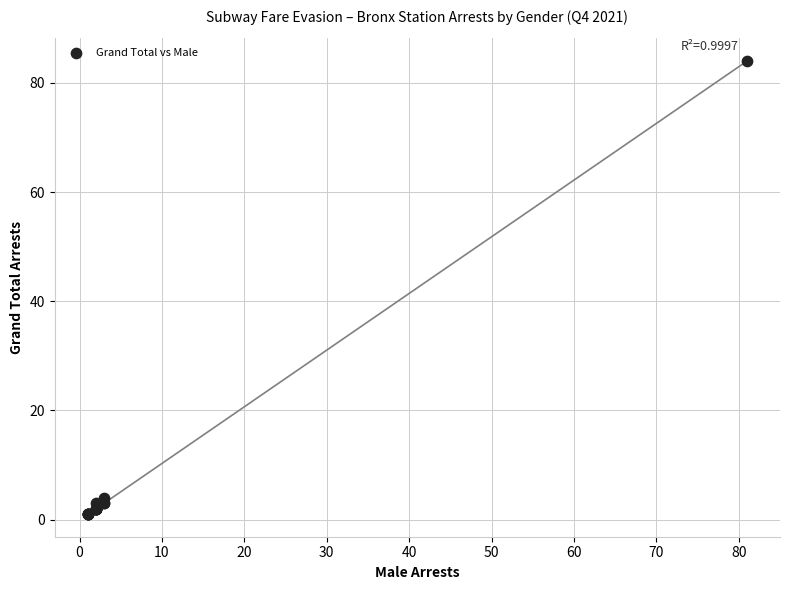

What Y value in the scatter plot is closest to 42?

4